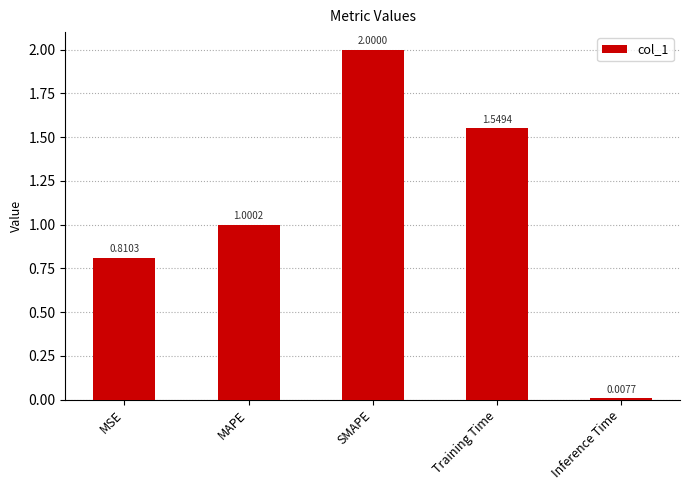

Rank the categories by value from lowest to highest.

Inference Time, MSE, MAPE, Training Time, SMAPE